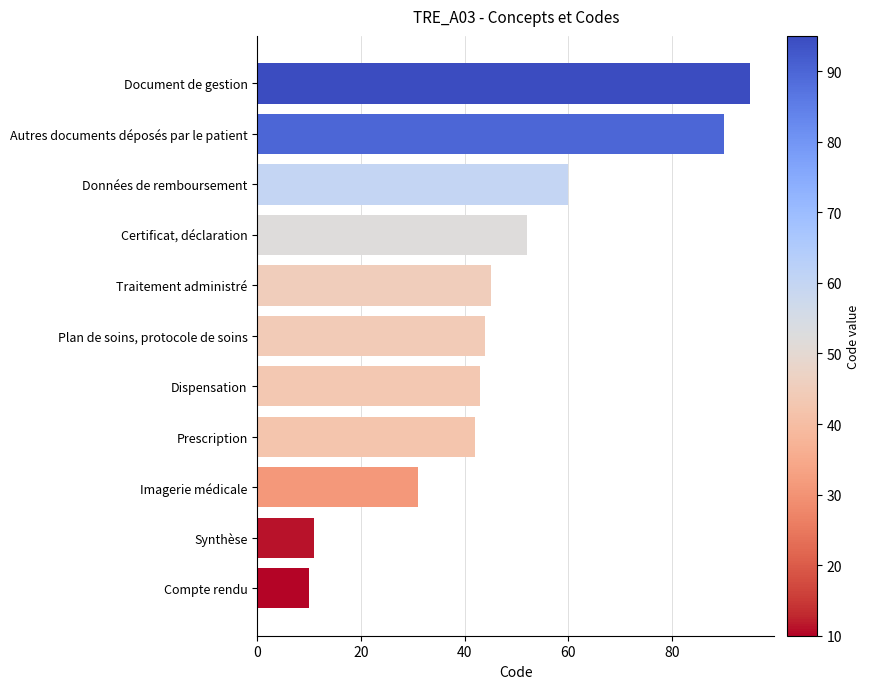

What value does the data have at Traitement administré, to the nearest 5?

45